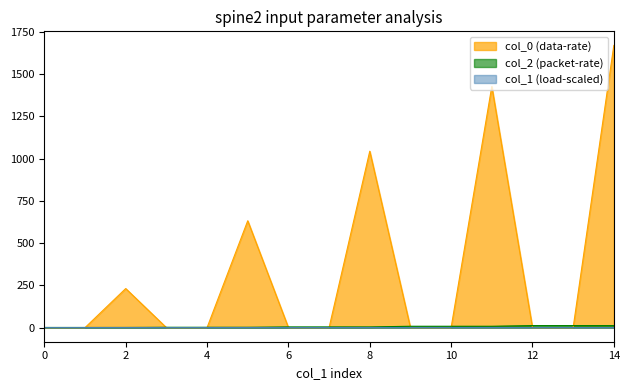

What is the sum of all col_0 values?

5000.9